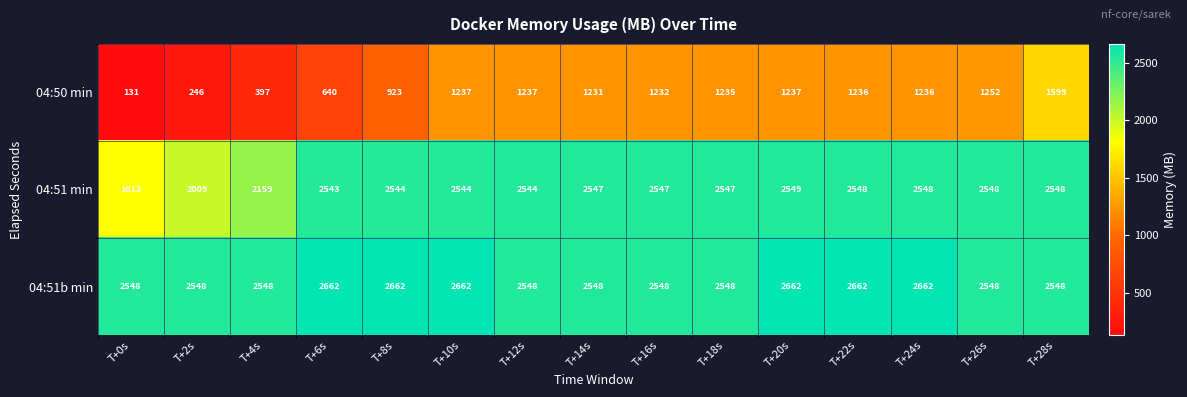

At which category does the chart reach its minimum across all series?

T+0s